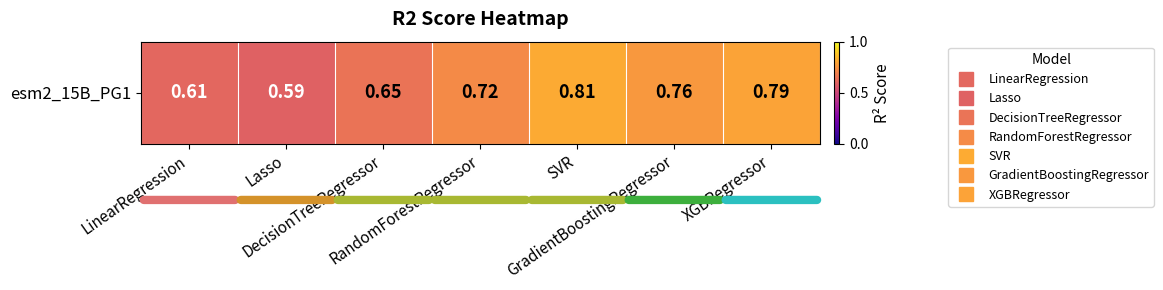

Reading right to left, what are all the values shown in this chart?

0.8	0.8	0.8	0.7	0.7	0.6	0.6